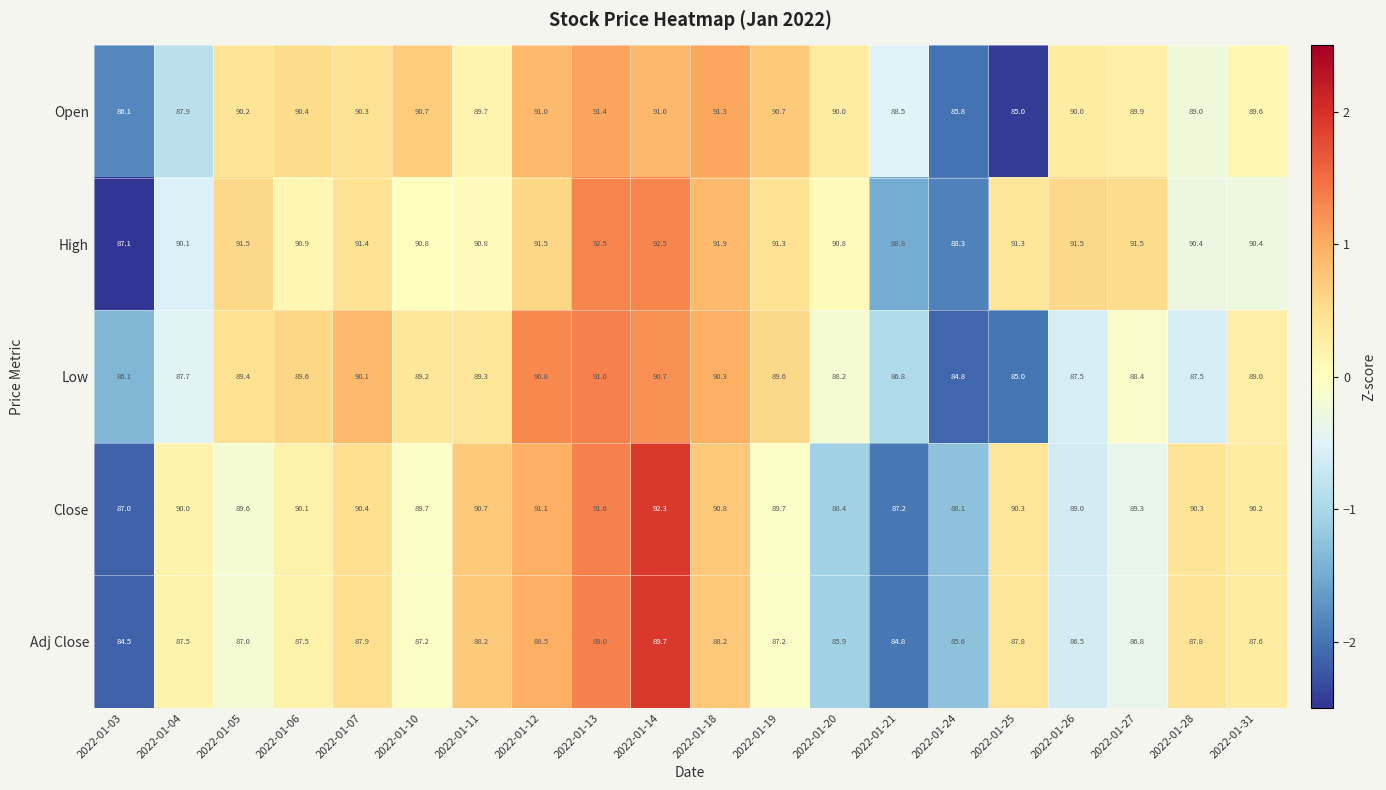

How many values in the Open series are below 90?

9